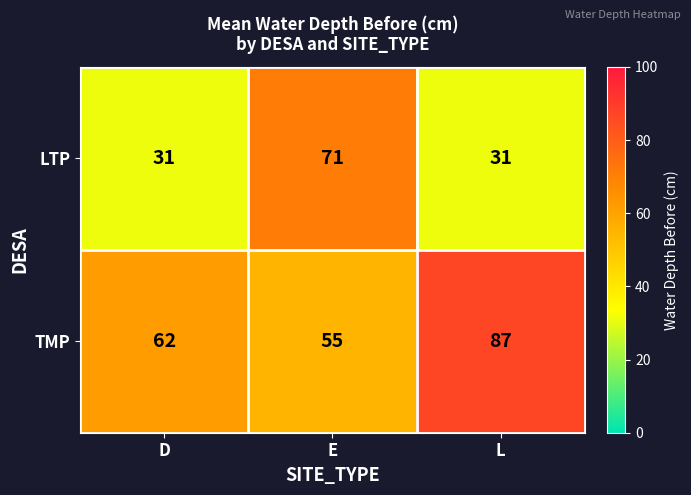

How many series are shown in this chart?

2